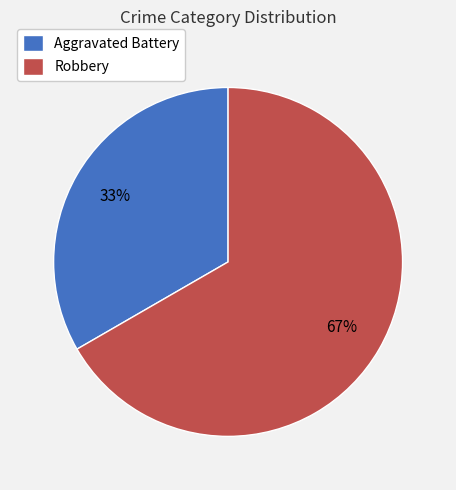

Do Aggravated Battery and Robbery together represent more than half of the pie?

Yes